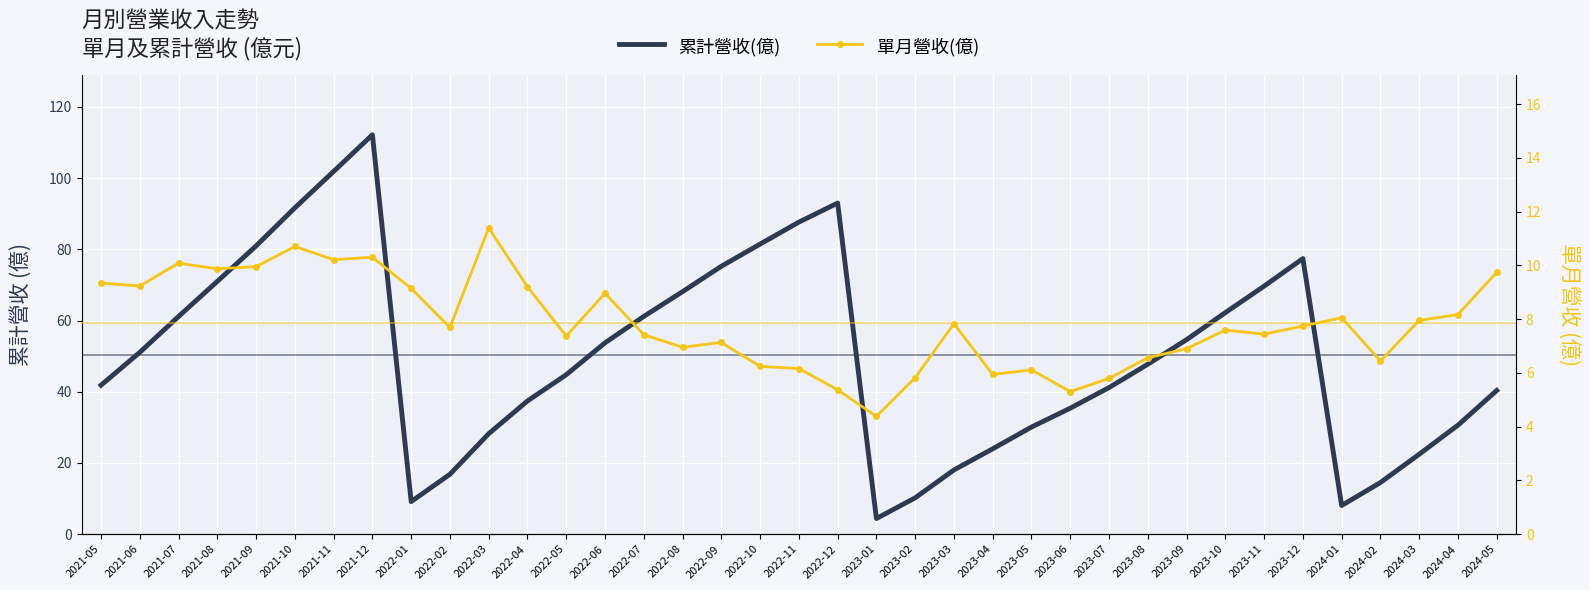

In 單月營收(億), how many points are higher than both neighbors (excluding endpoints)?

10